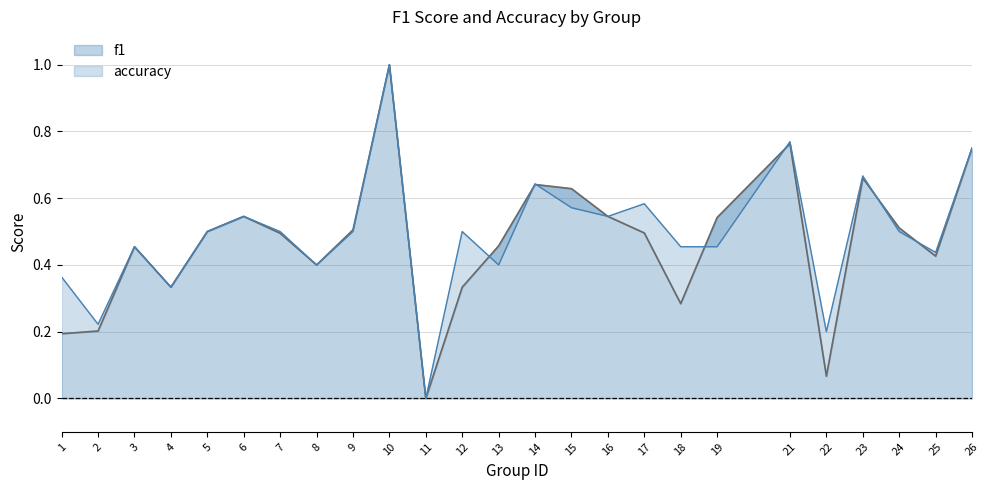

True or false: f1 has more than 1 interior local peaks.

True